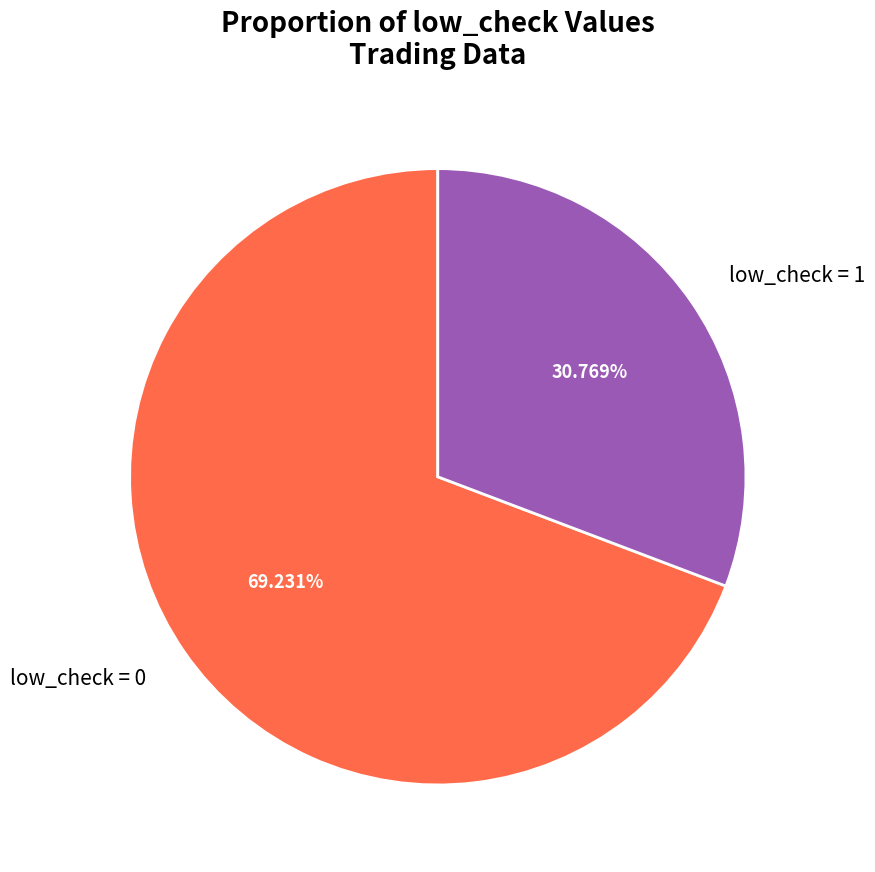

What is the majority slice?

low_check = 0